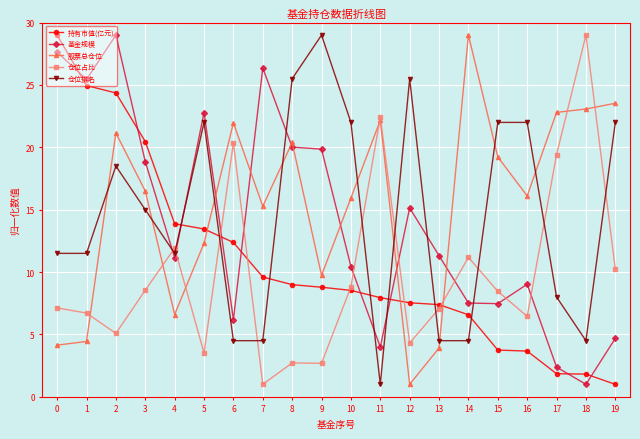

What is the minimum value shown in the chart?

1.0